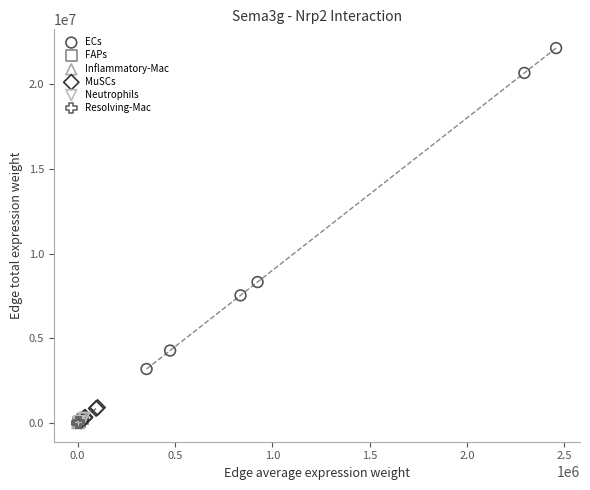

Which series has the widest spread of Y values?

ECs